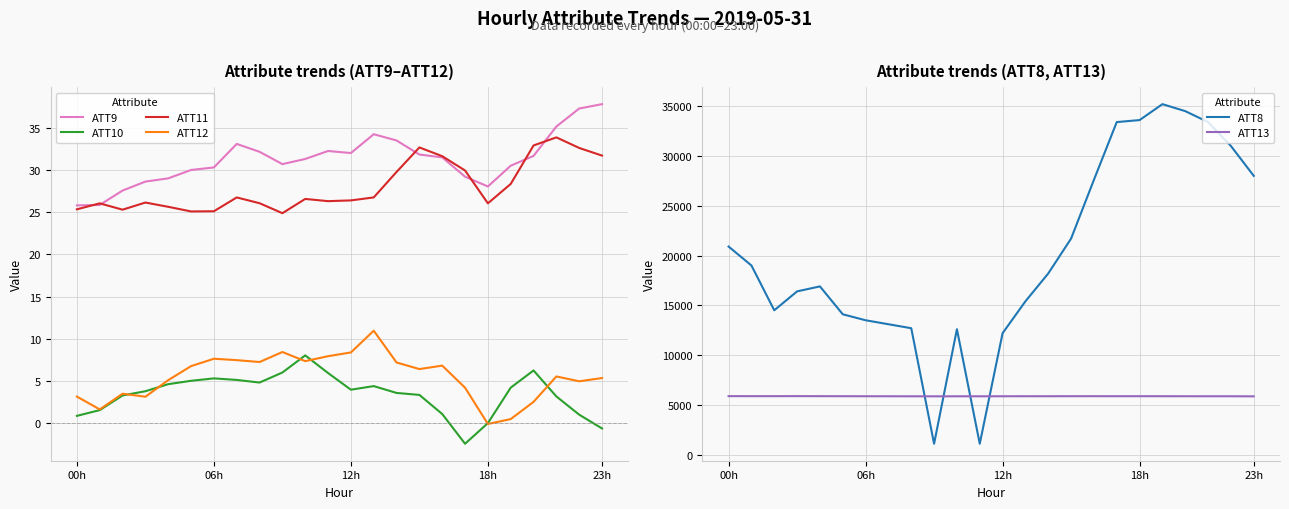

Is the value of ATT12 at 12h greater than the value of ATT10 at 12h?

Yes